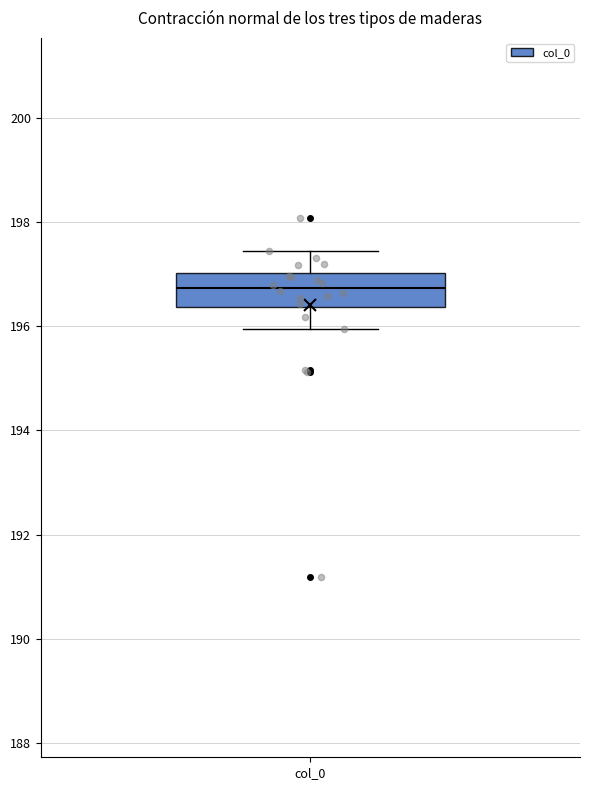

Read this box plot against the y-axis: the position of the median line, the range covered by the box, and the ends of both whiskers. The values are not printed on the chart, so give them approximately, as read against the axis.

median 196.8, box 196.4 to 197.0, whiskers 196.0 to 197.4